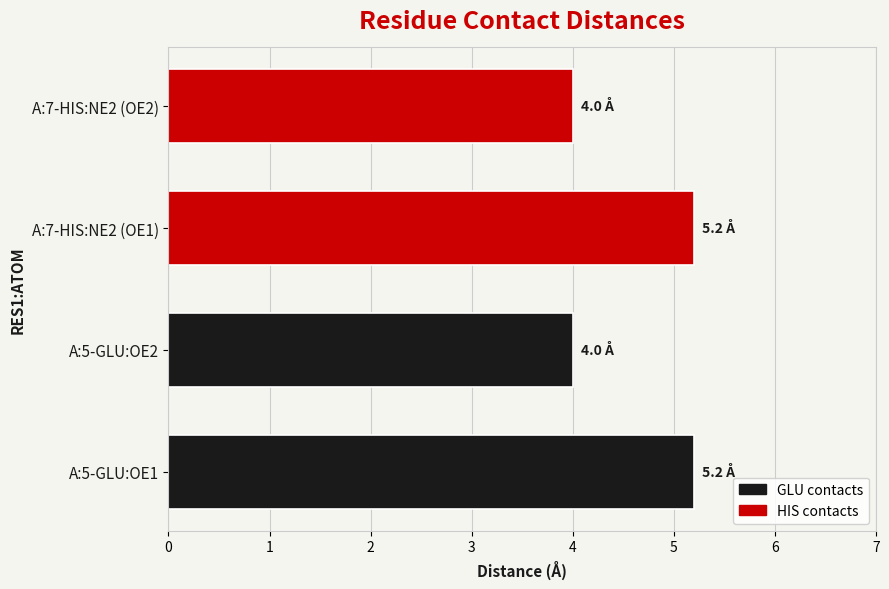

The chart shows a value of 3.2 at A:7-HIS:NE2 (OE1). True or false?

False